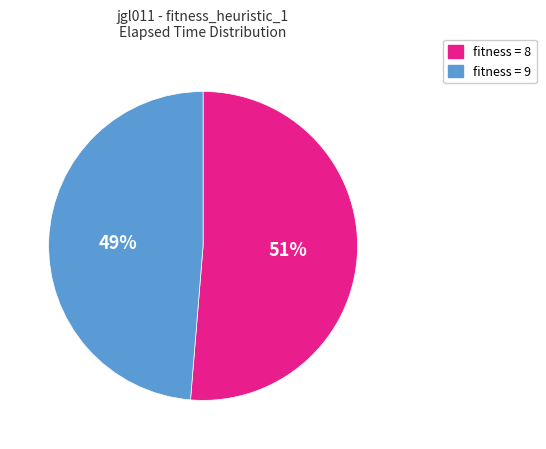

Is there a majority slice in this chart?

Yes